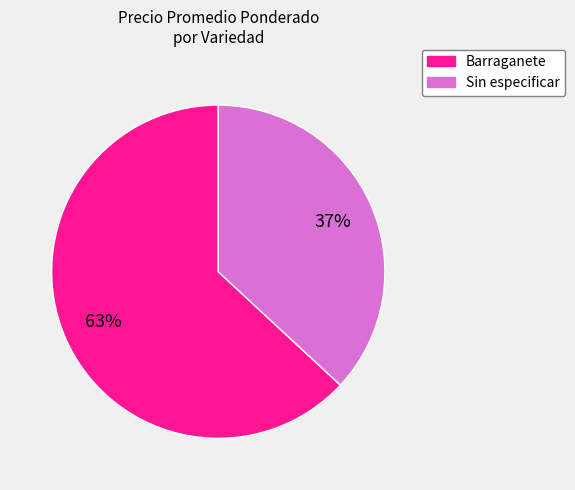

To the nearest percent, what is the average slice percentage?

50%